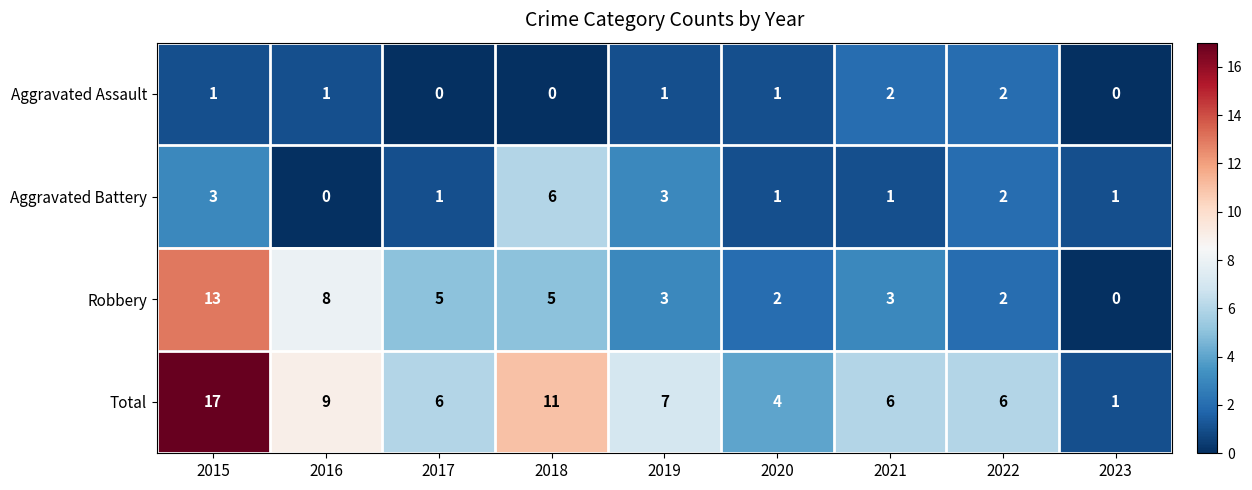

The Aggravated Battery series shows 3 at 2019. True or false?

True